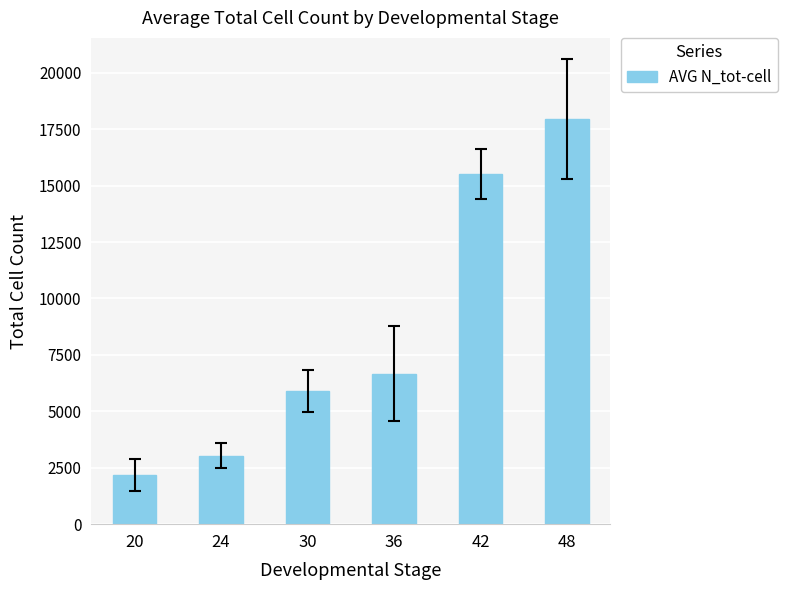

At which label does the data first exceed 6664?

36